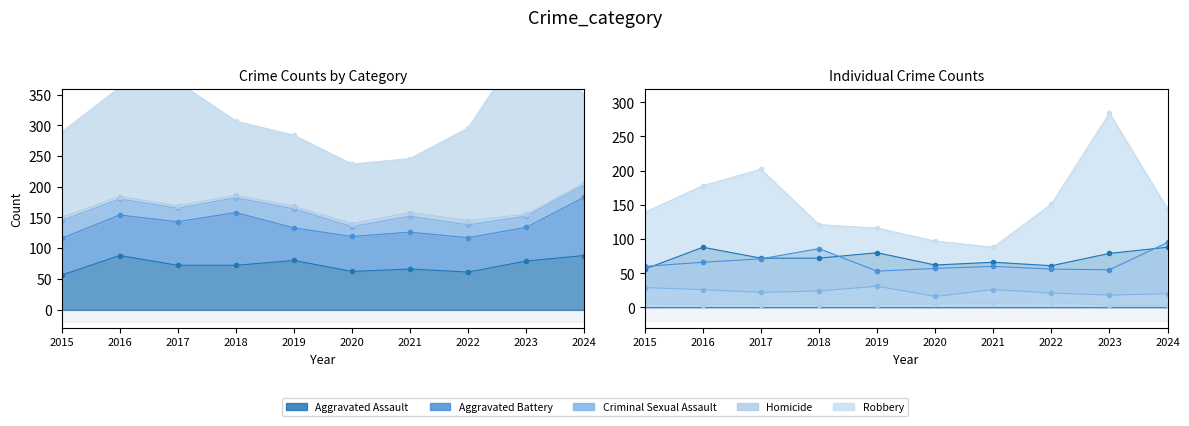

True or false: Criminal Sexual Assault has more than 1 points higher than both neighbors.

True